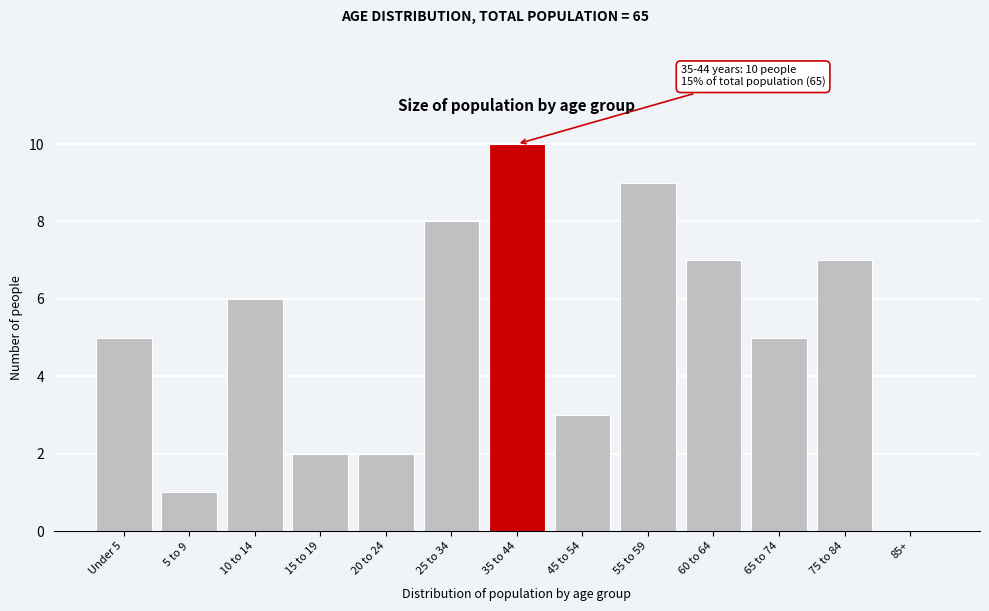

Reading right to left, list all the values displayed in this chart.

85+=0	75 to 84=7	65 to 74=5	60 to 64=7	55 to 59=9	45 to 54=3	35 to 44=10	25 to 34=8	20 to 24=2	15 to 19=2	10 to 14=6	5 to 9=1	Under 5=5